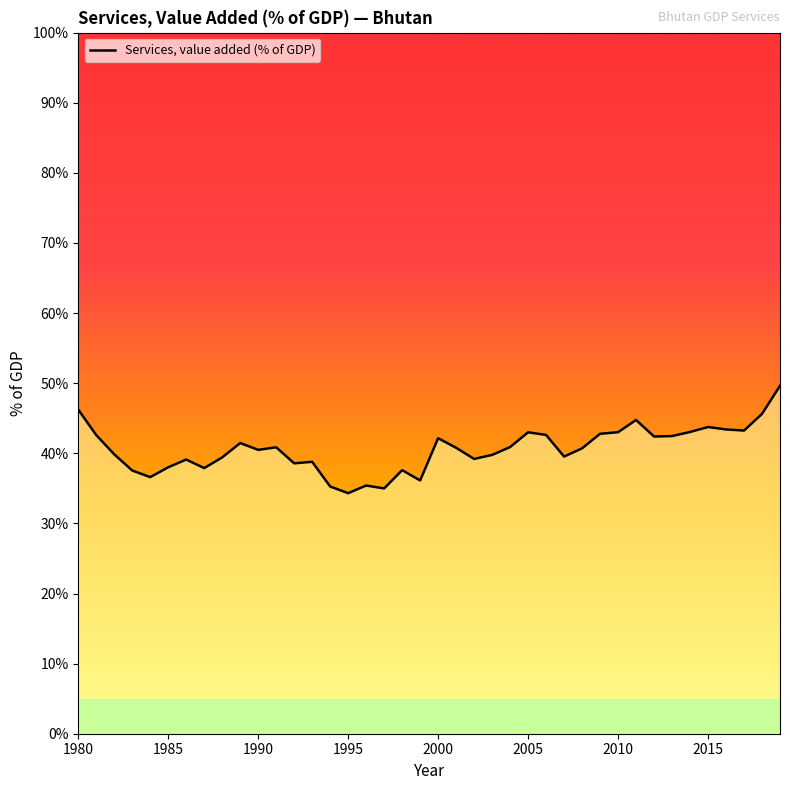

What is the difference between the maximum and minimum values?

15.3